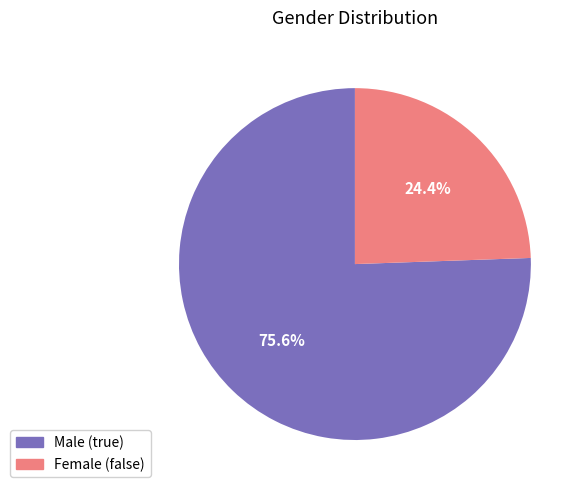

To the nearest percent, what is the average slice percentage?

50%